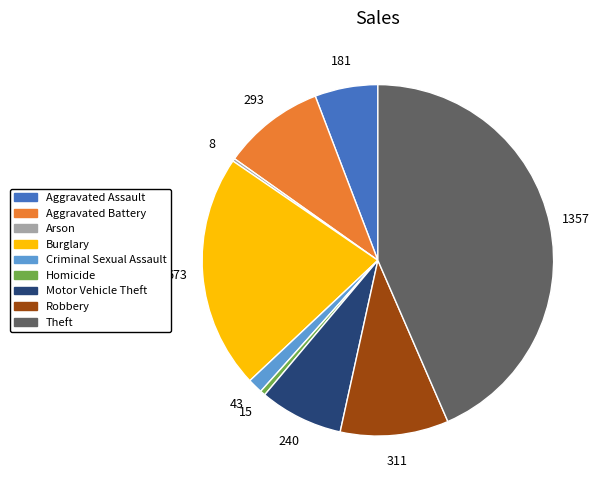

Between Aggravated Battery and Homicide, which is larger?

Aggravated Battery